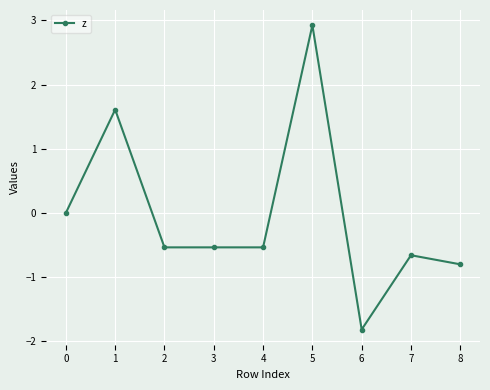

Is it true that the value at 4 is -0.2?

False